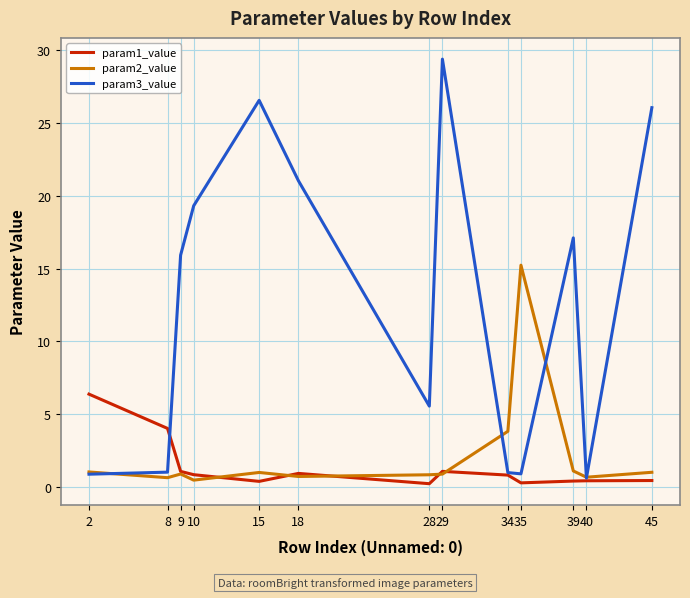

What is the sum of the param1_value values at 34 and 45?

1.3